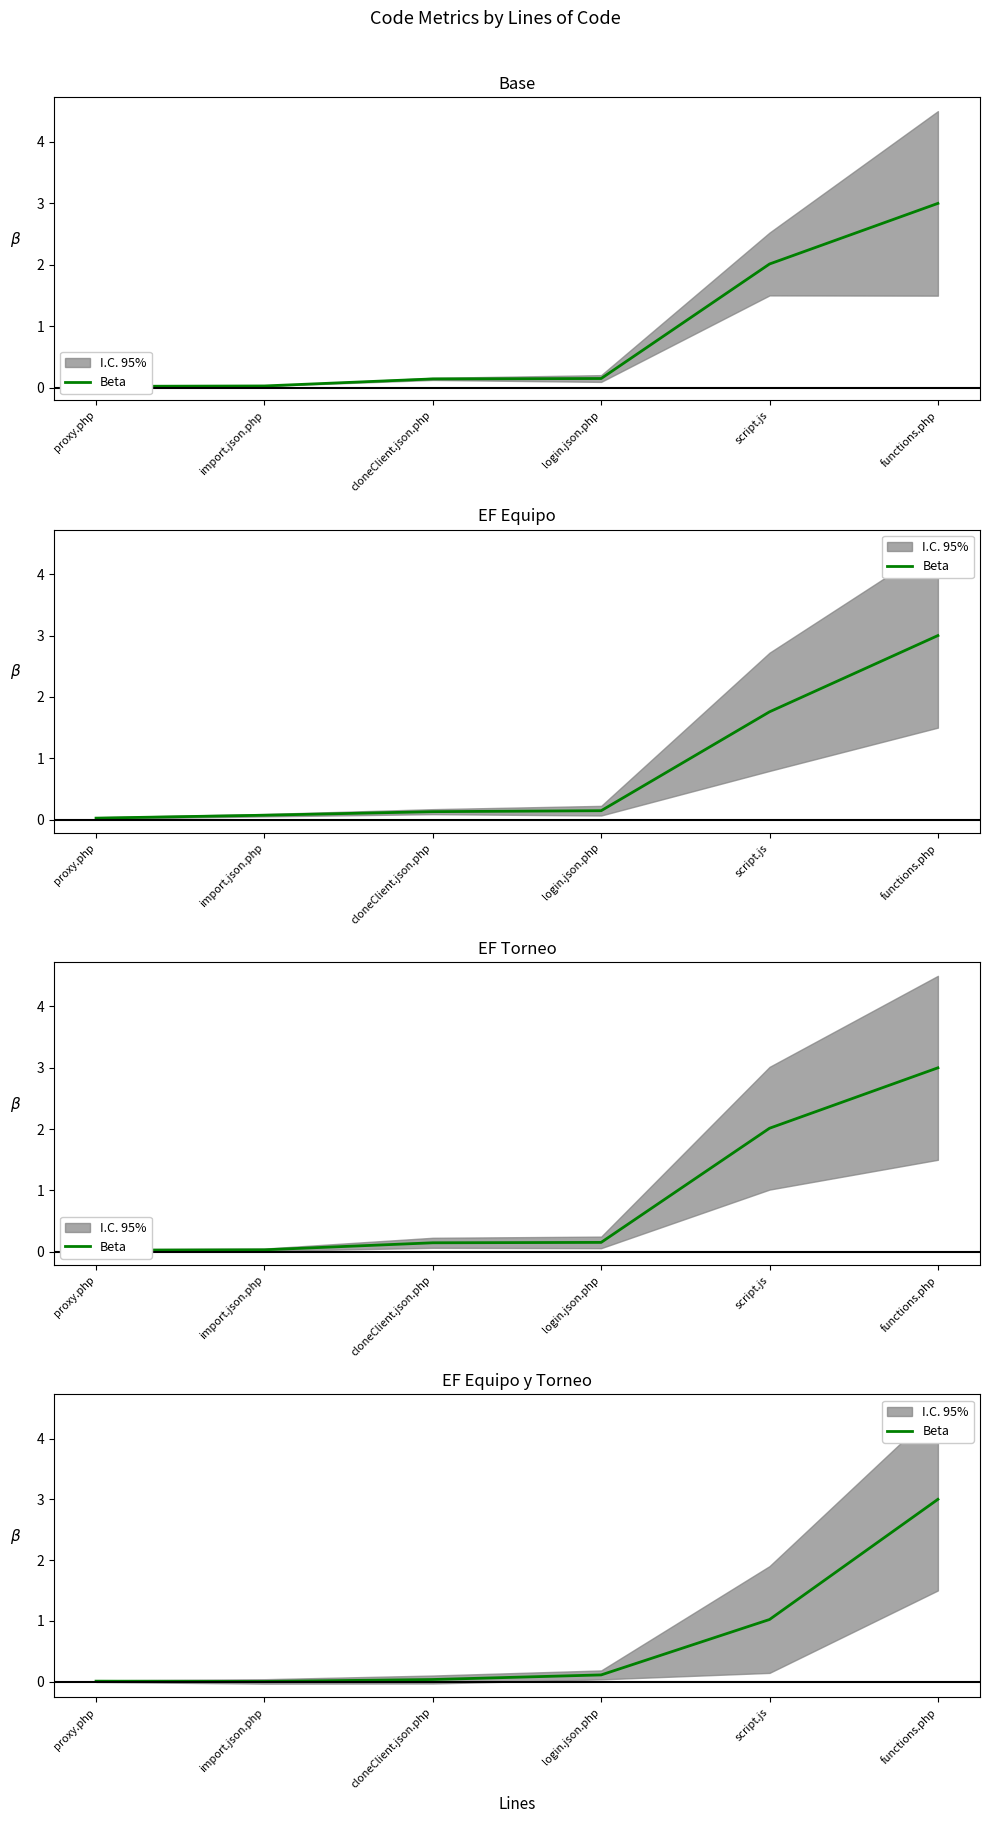

Rank the categories by value from lowest to highest.

import.json.php, proxy.php, cloneClient.json.php, login.json.php, script.js, functions.php